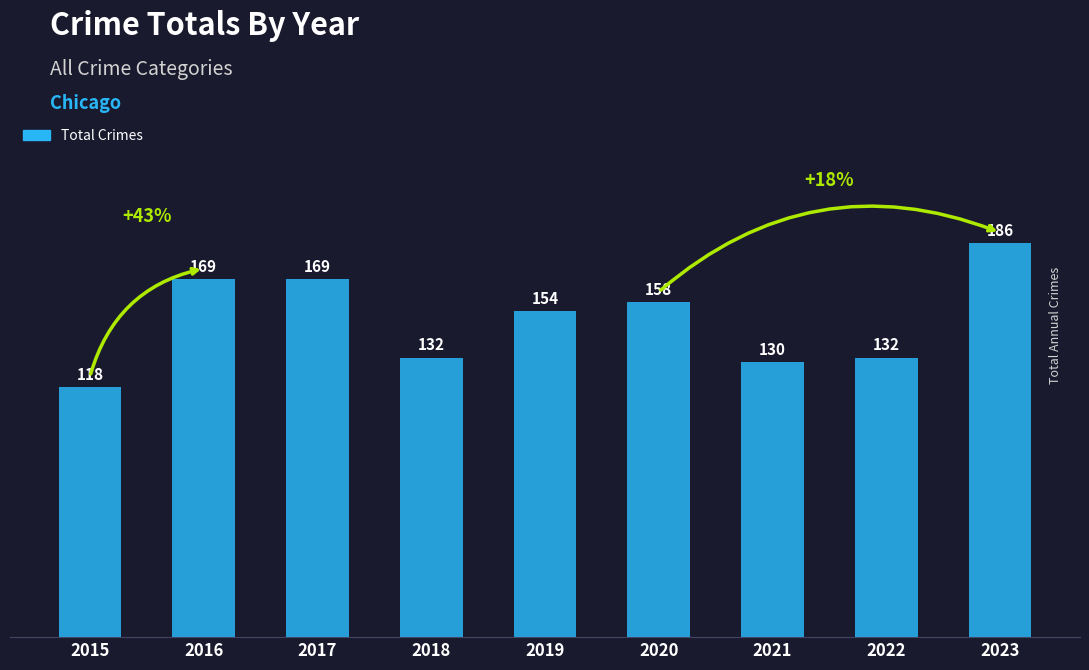

Reading left to right, what are all the values shown in this chart?

118	169	169	132	154	158	130	132	186